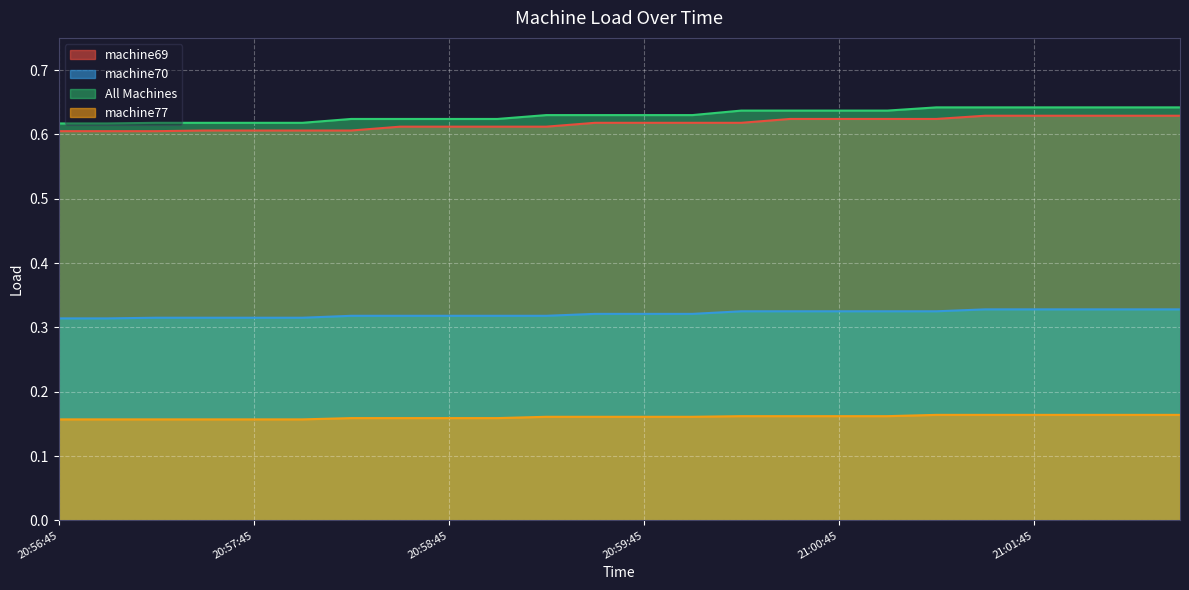

What position from the right is 20:58:45?

16